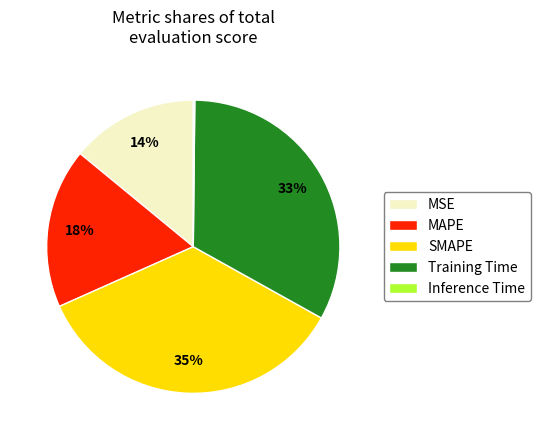

Does SMAPE account for over 50% of the chart?

No